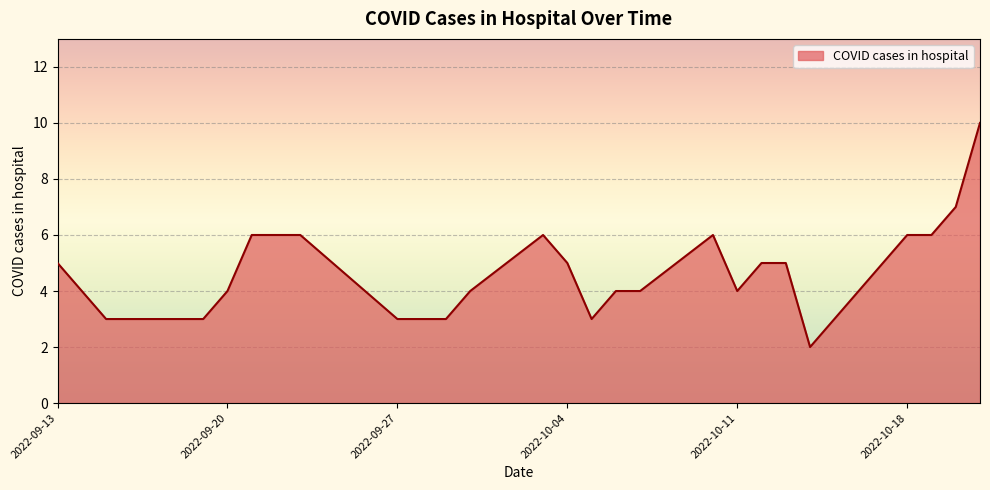

How many lines are shown in the chart?

1